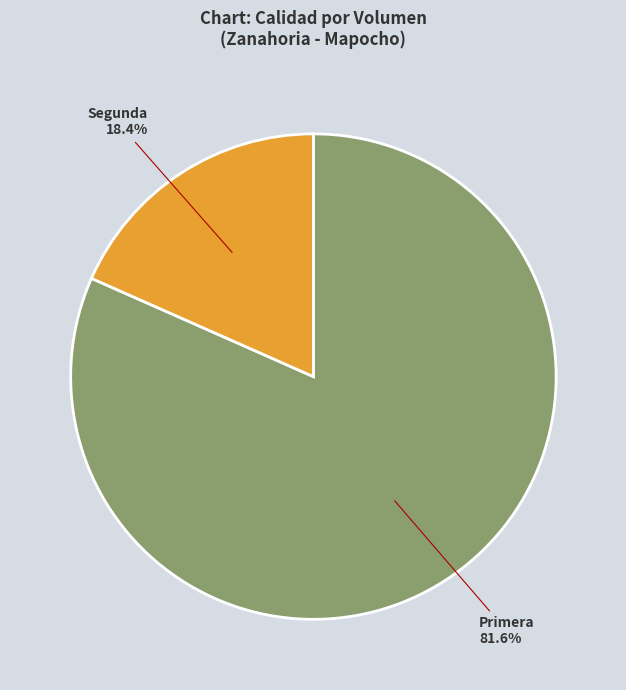

Which slice is the smallest?

Segunda